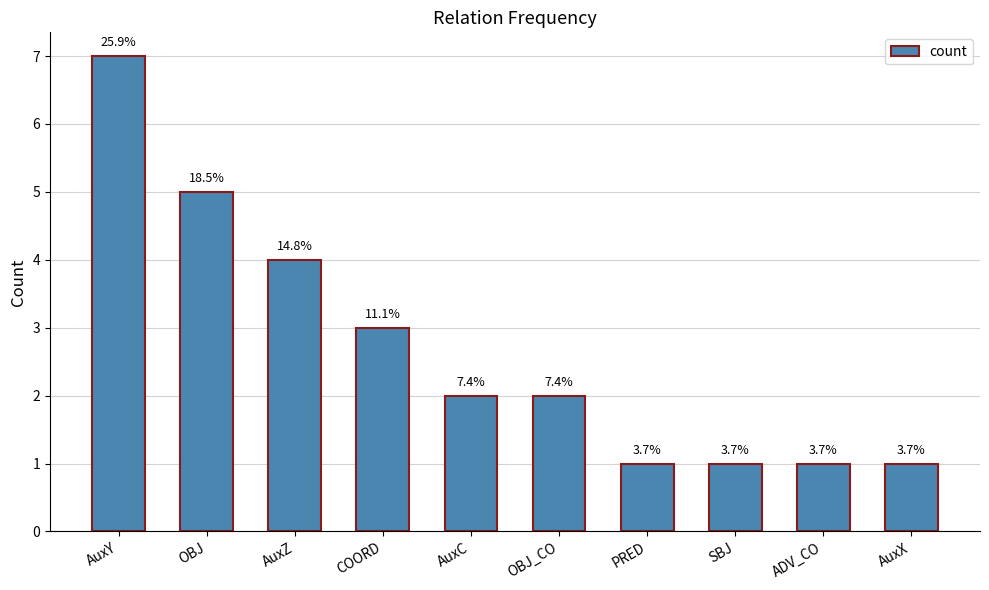

Which label corresponds to the largest value in the chart?

AuxY